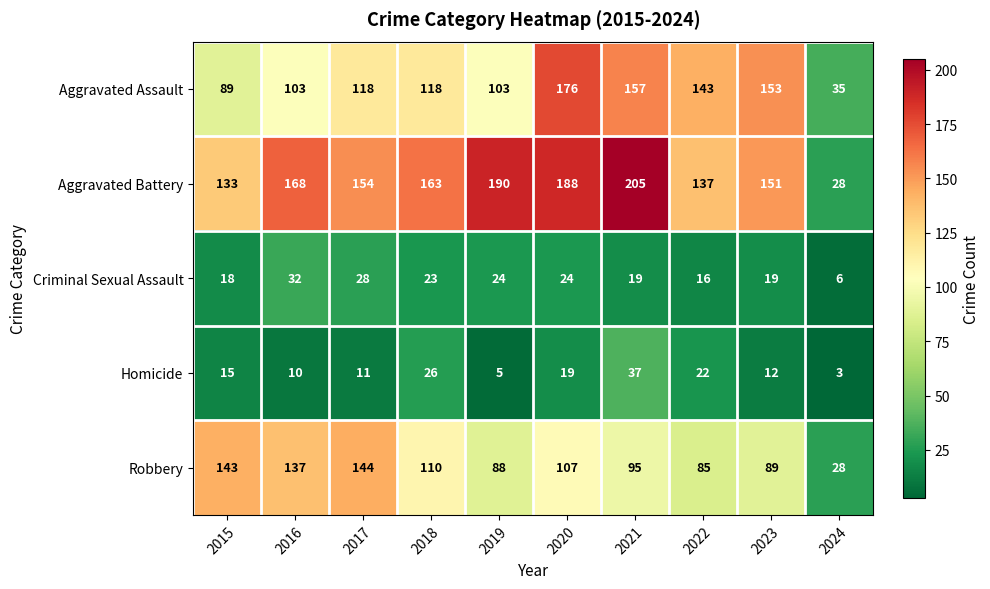

What is the difference between the maximum and second lowest values in the Aggravated Assault series?

87